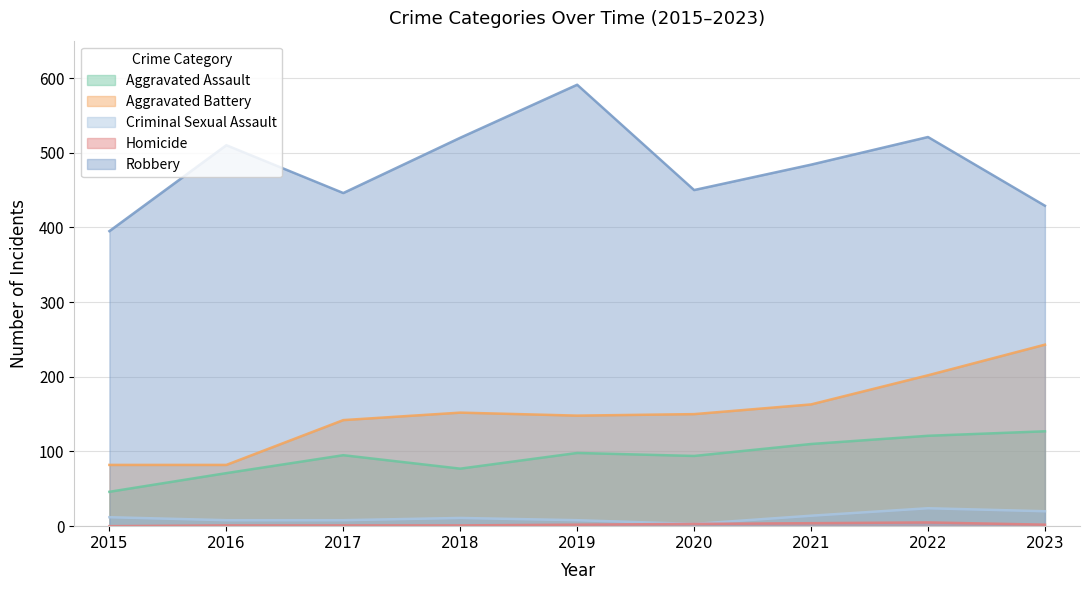

Rank the series by their maximum value, from lowest to highest.

Homicide, Criminal Sexual Assault, Aggravated Assault, Aggravated Battery, Robbery